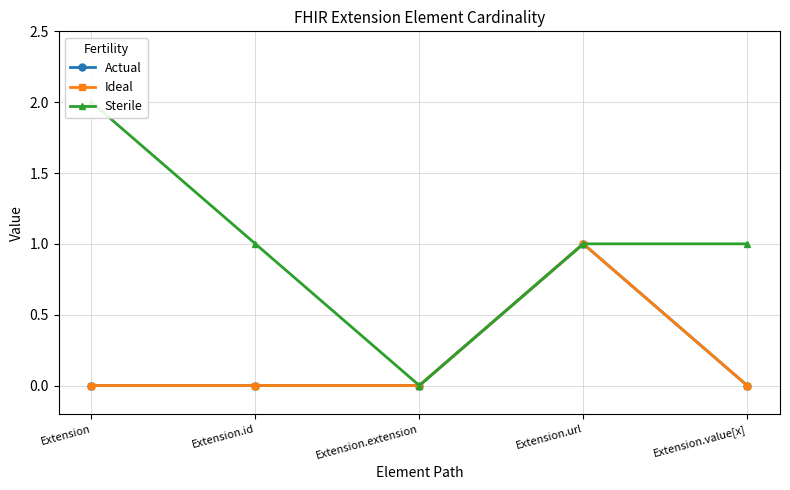

Reading left to right, what are all the values shown in this chart?

Actual: Extension=0	Extension.id=0	Extension.extension=0	Extension.url=1	Extension.value[x]=0
Ideal: Extension=0	Extension.id=0	Extension.extension=0	Extension.url=1	Extension.value[x]=0
Sterile: Extension=2	Extension.id=1	Extension.extension=0	Extension.url=1	Extension.value[x]=1